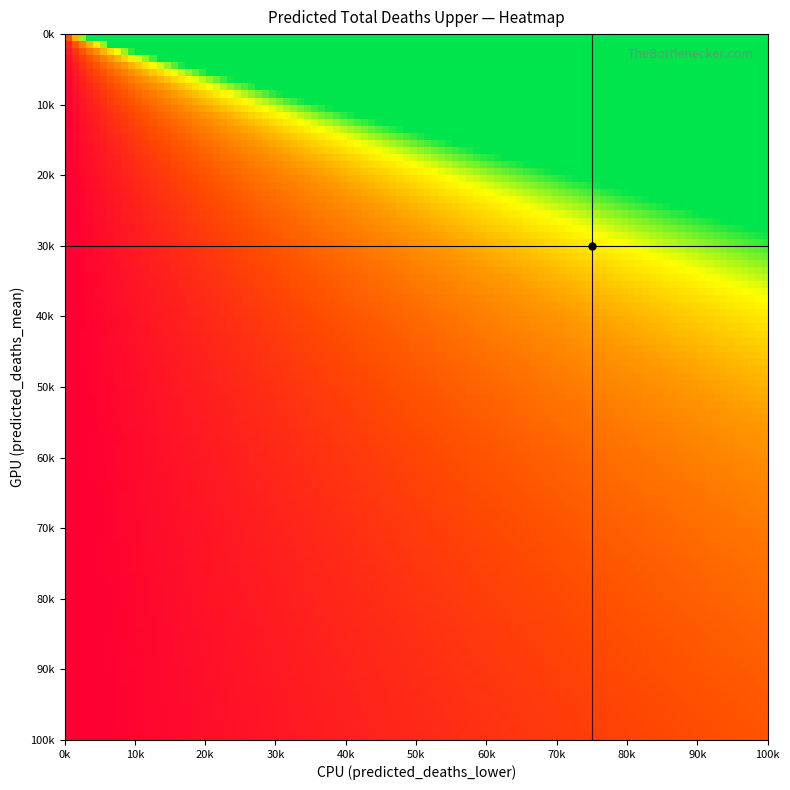

Reading left to right, transcribe all the data shown in this chart.

0: 0=2	1=3	2=4	3=5	4=6	5=7	6=8	7=9	8=10	9=12
1: 0=3	1=4	2=5	3=6	4=7	5=8	6=10	7=12	8=14	9=16
2: 0=4	1=5	2=6	3=7	4=8	5=10	6=12	7=15	8=18	9=21
3: 0=5	1=6	2=7	3=8	4=10	5=12	6=15	7=18	8=22	9=26
4: 0=6	1=7	2=8	3=10	4=12	5=15	6=18	7=22	8=27	9=32
5: 0=7	1=8	2=10	3=12	4=15	5=18	6=22	7=27	8=33	9=40
6: 0=8	1=10	2=12	3=15	4=18	5=22	6=27	7=33	8=40	9=48
7: 0=9	1=12	2=15	3=18	4=22	5=27	6=33	7=40	8=50	9=60
8: 0=10	1=14	2=18	3=22	4=27	5=33	6=40	7=50	8=62	9=75
9: 0=12	1=16	2=21	3=26	4=32	5=40	6=48	7=60	8=75	9=92